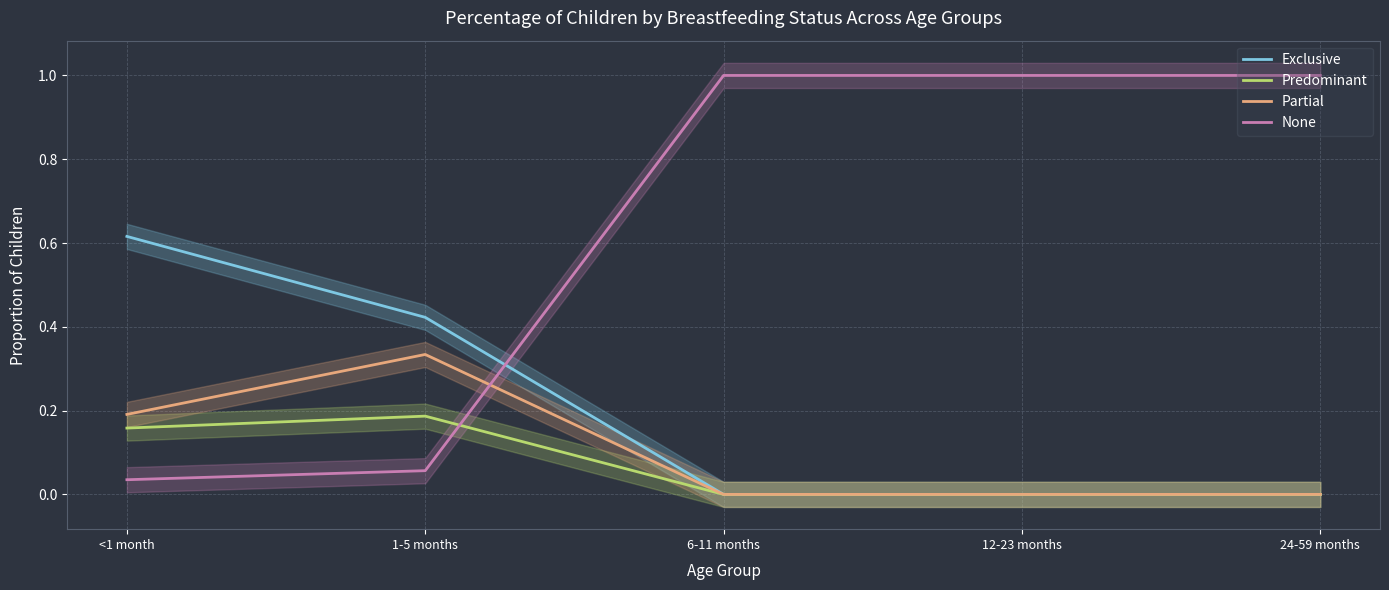

How many values in the Exclusive series exceed 0?

2